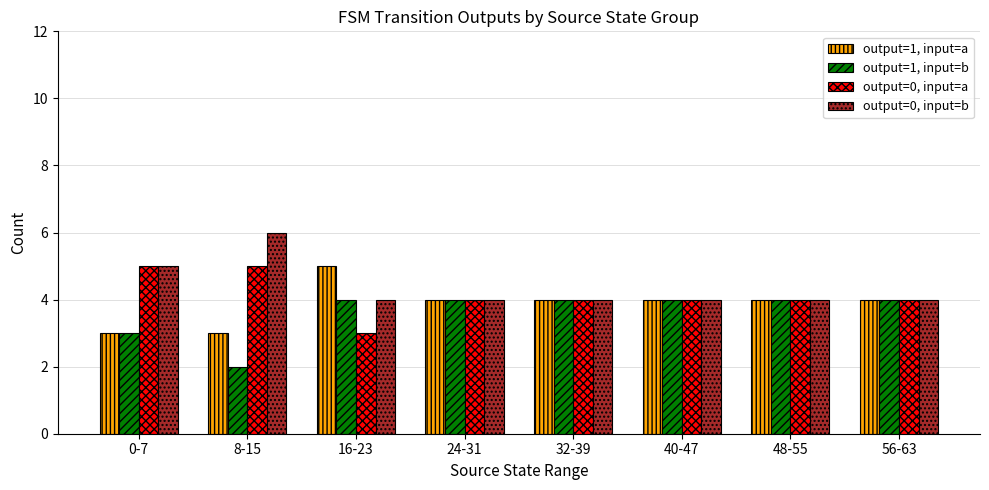

List the series in order of their overall mean, lowest first.

output=1, input=b, output=1, input=a, output=0, input=a, output=0, input=b